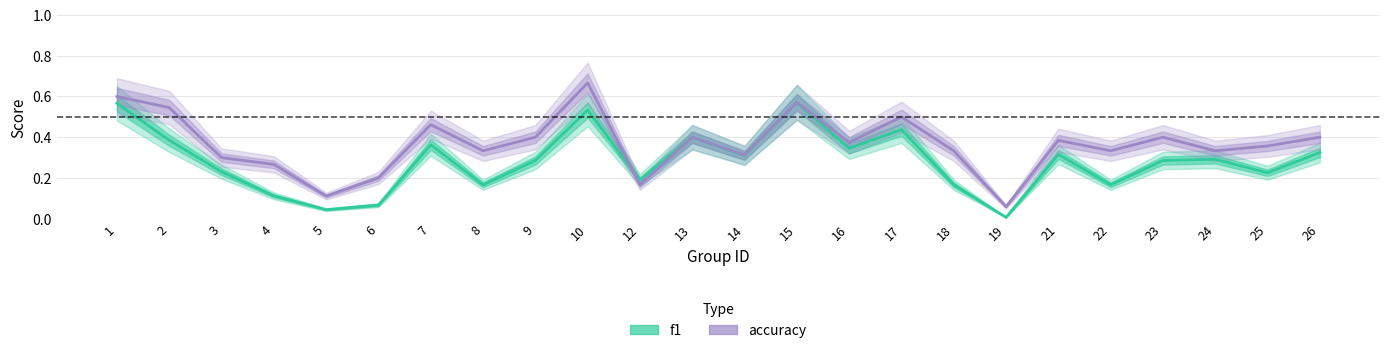

Which series ends up on top after the final intersection of accuracy and f1?

f1